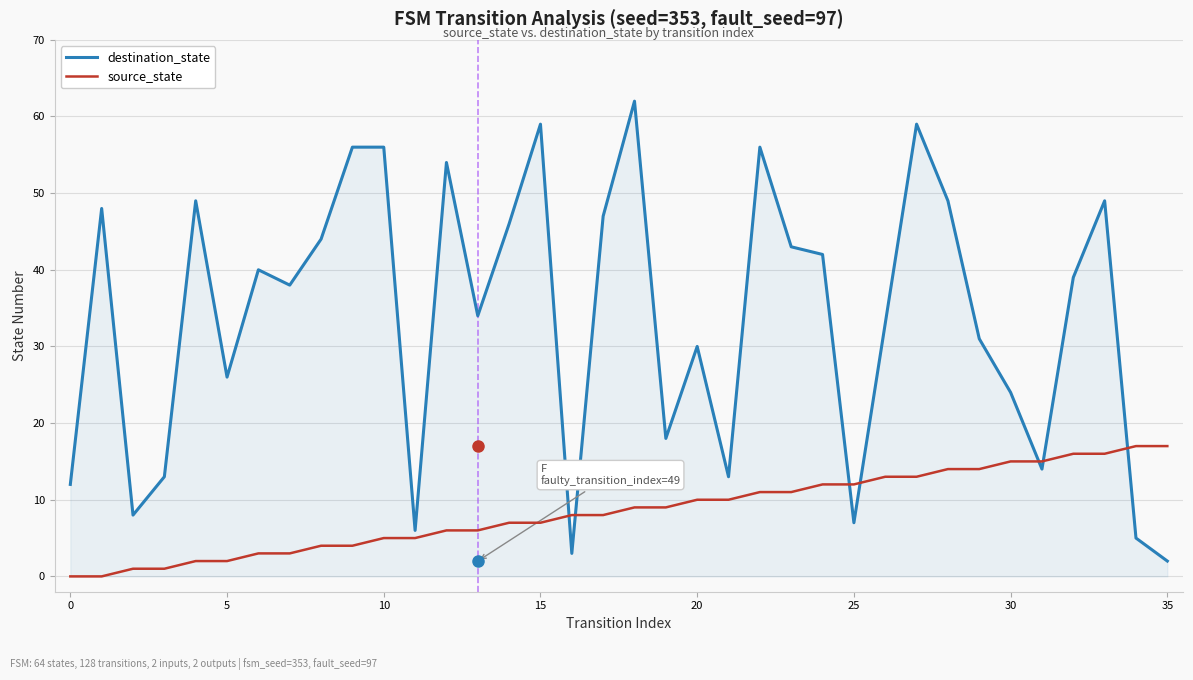

Which series has the largest range (max minus min)?

destination_state